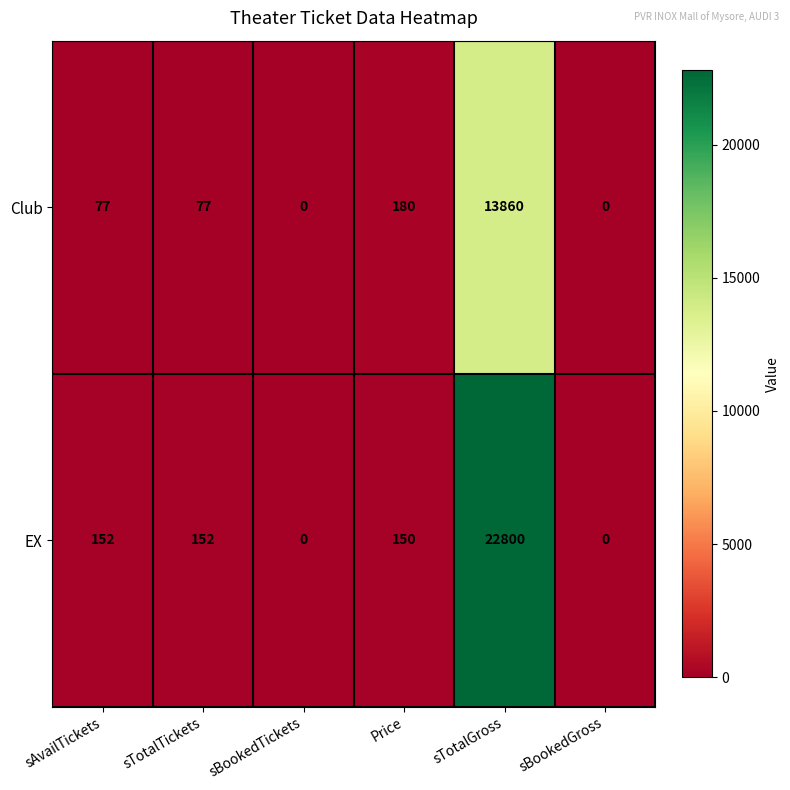

Reading right to left, list all the values displayed in this chart.

Club: sBookedGross=0	sTotalGross=13860	Price=180	sBookedTickets=0	sTotalTickets=77	sAvailTickets=77
EX: sBookedGross=0	sTotalGross=22800	Price=150	sBookedTickets=0	sTotalTickets=152	sAvailTickets=152